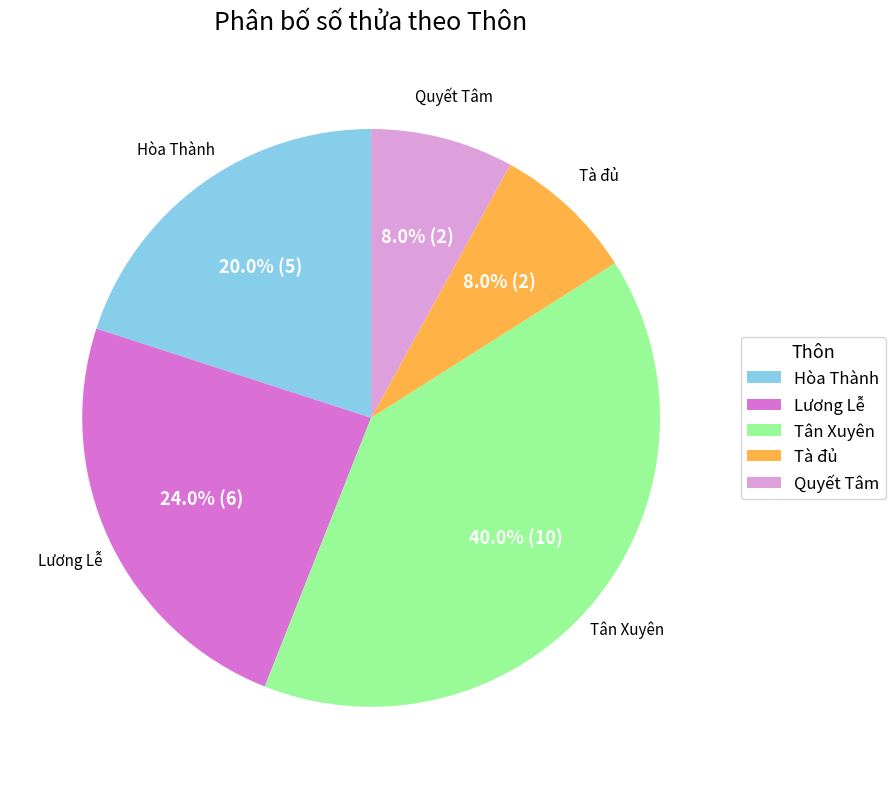

To the nearest percent, what is the combined percentage of Tà đủ and Tân Xuyên?

48%